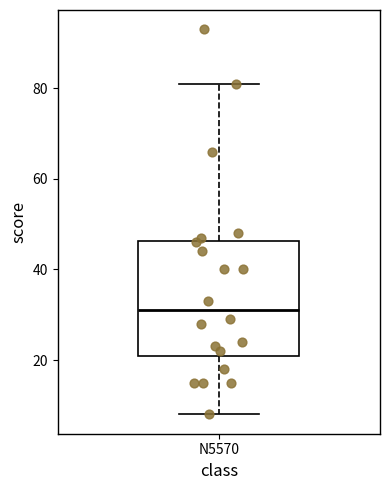

Read this box plot against the y-axis: the position of the median line, the range covered by the box, and the ends of both whiskers. The values are not printed on the chart, so give them approximately, as read against the axis.

median 32, box 22 to 46, whiskers 8 to 82